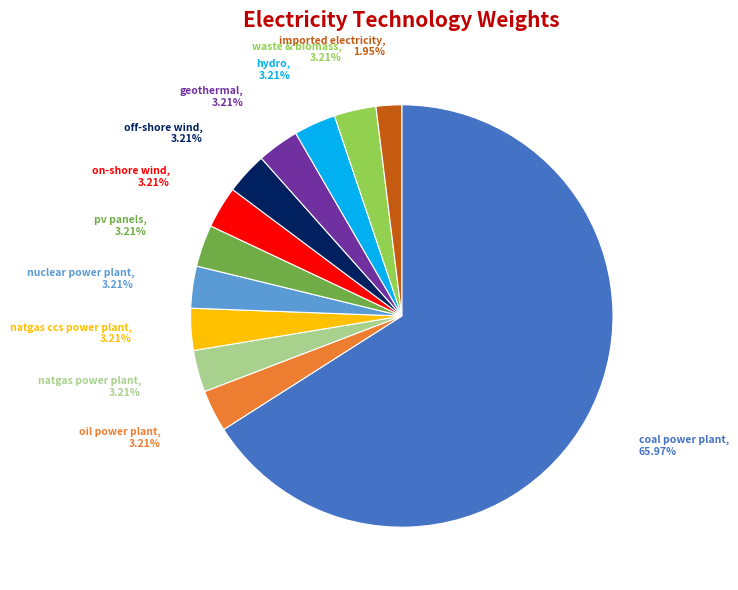

How many segments does this pie chart have?

12